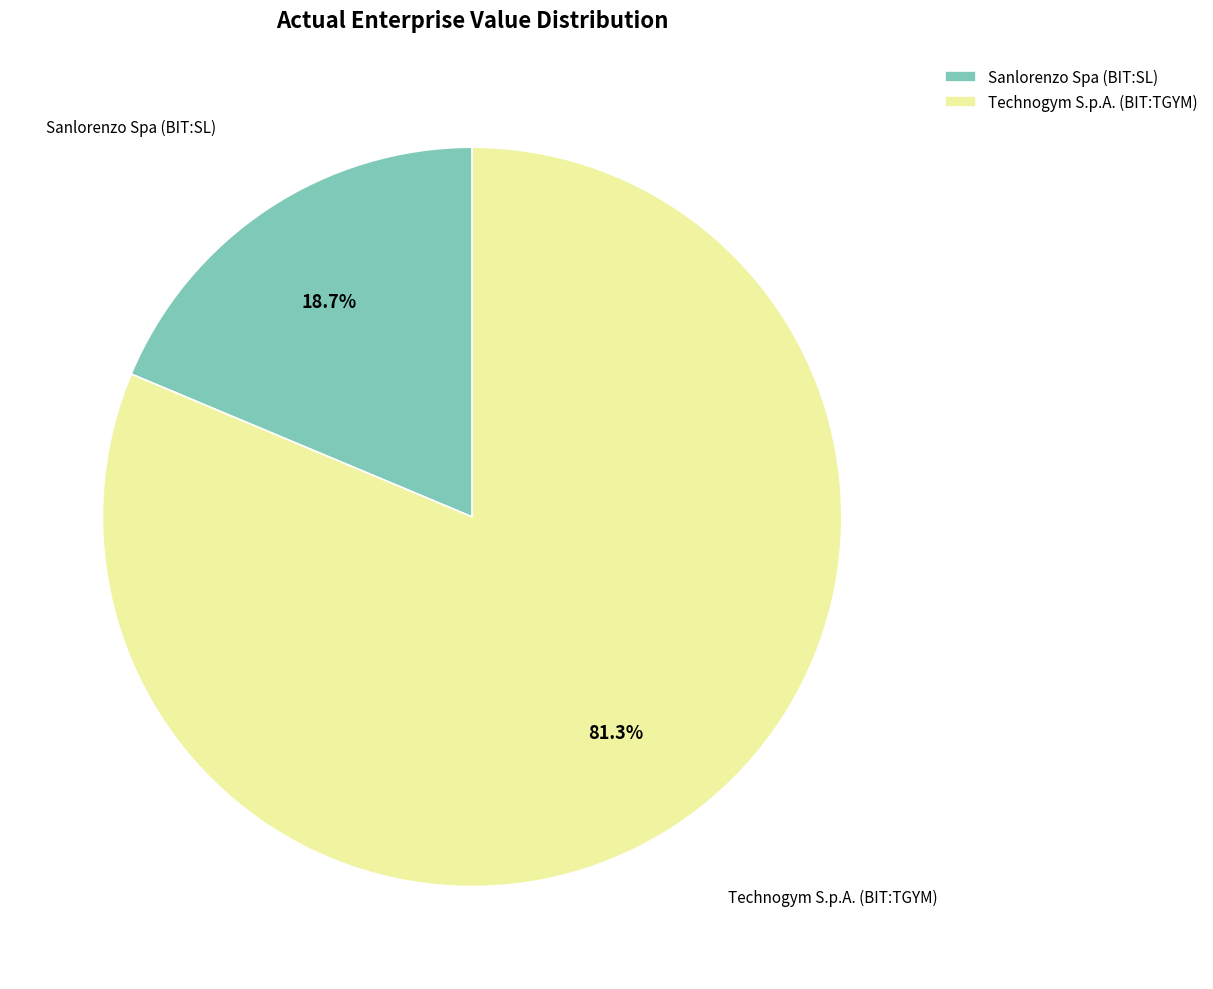

True or false: Sanlorenzo Spa (BIT:SL) accounts for 10% of the total.

False